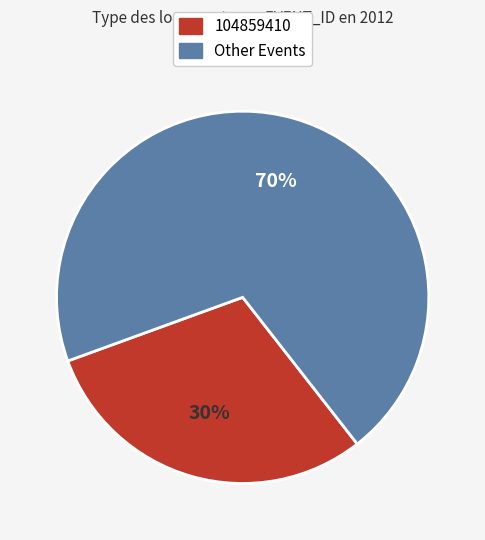

Does any single category account for the majority?

Yes